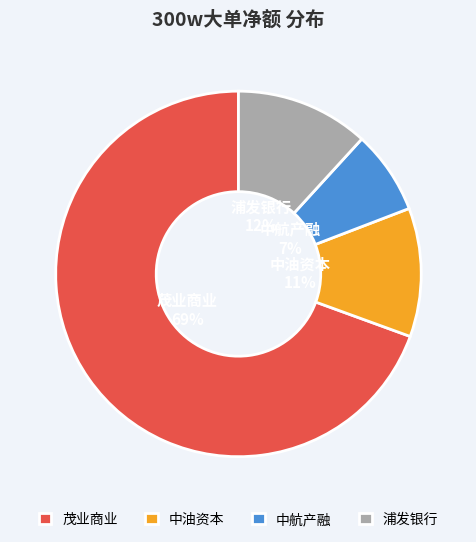

How many slices are in this pie chart?

4